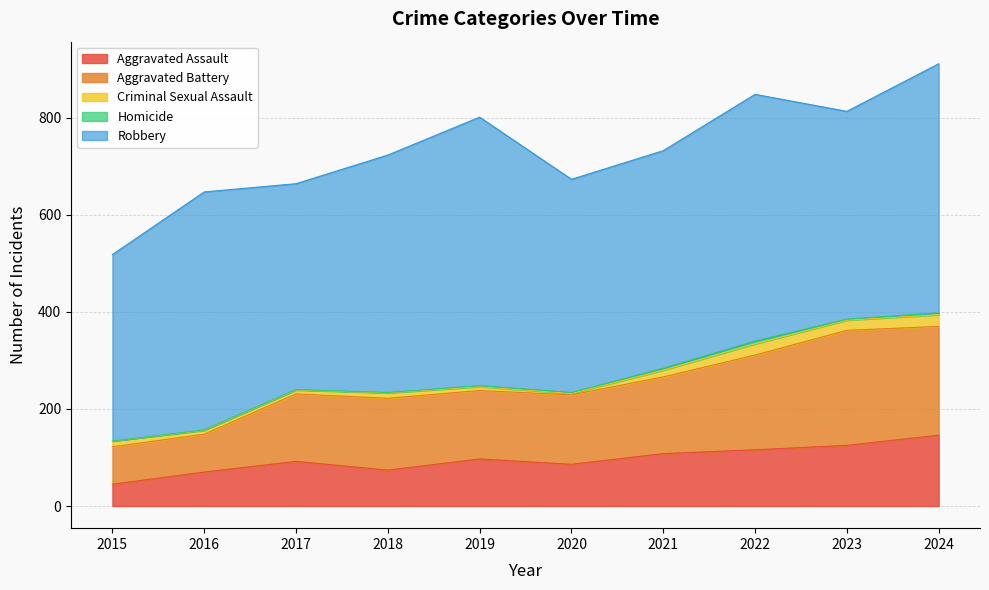

At how many categories does at least one series exceed 518?

1